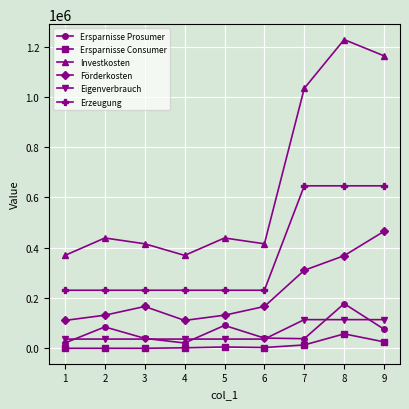

True or false: Ersparnisse Prosumer and Erzeugung intersect in this chart.

False